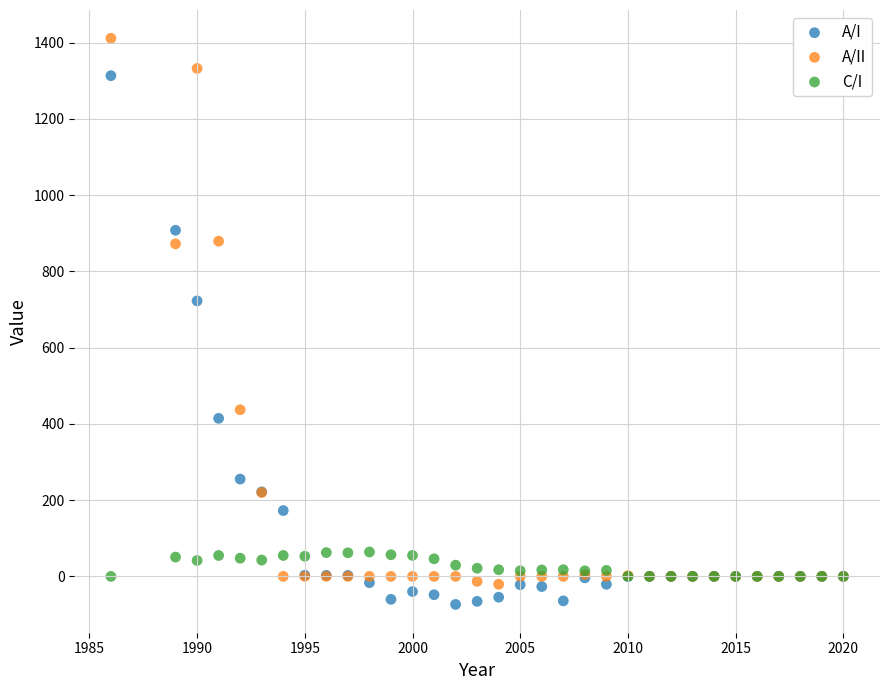

Which series contains the highest Y value?

A/II